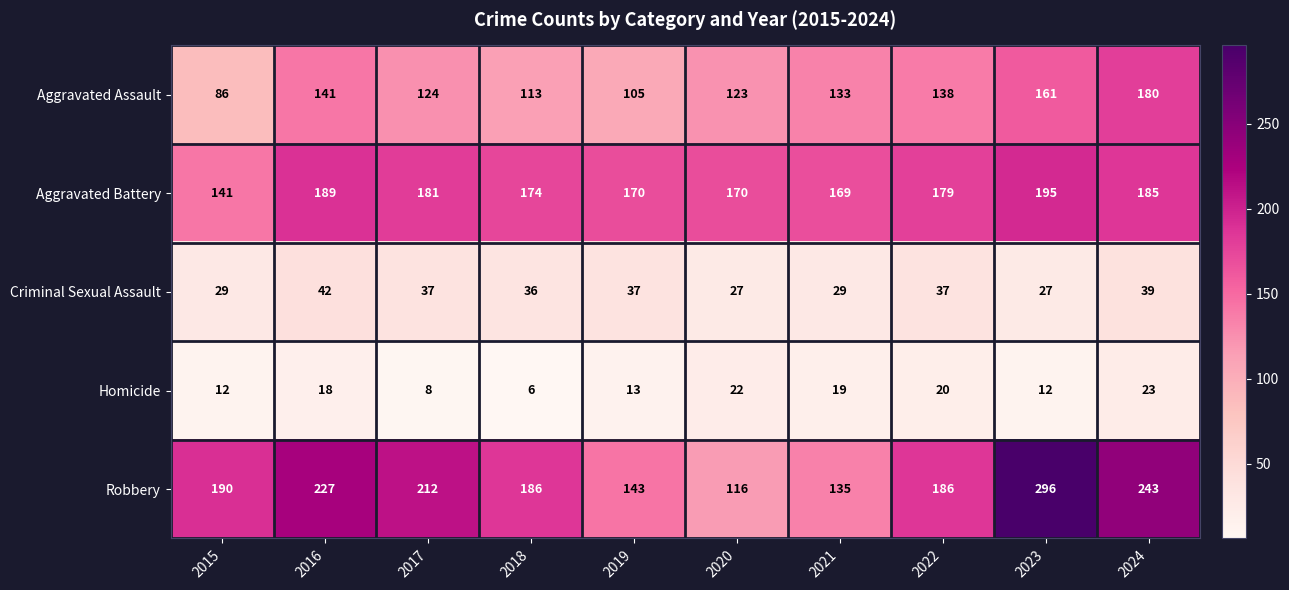

Which series has the largest total across all categories?

Robbery